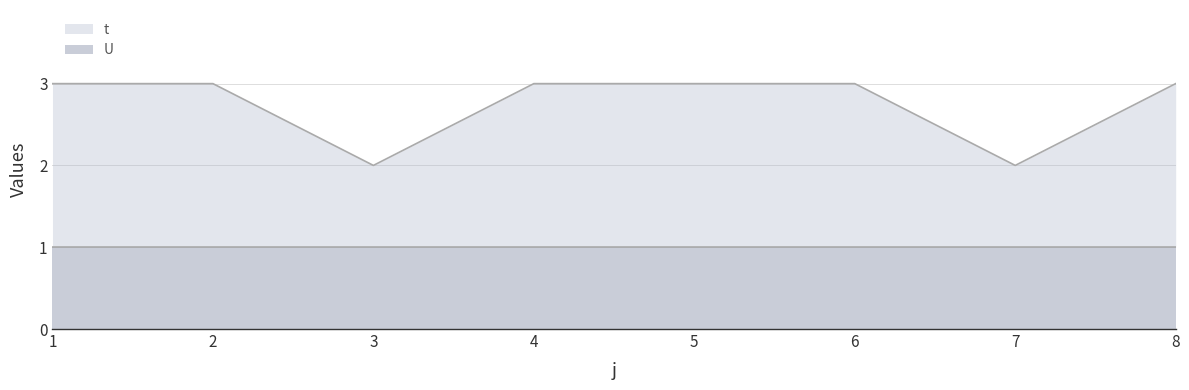

Which category has the highest value across all series?

1